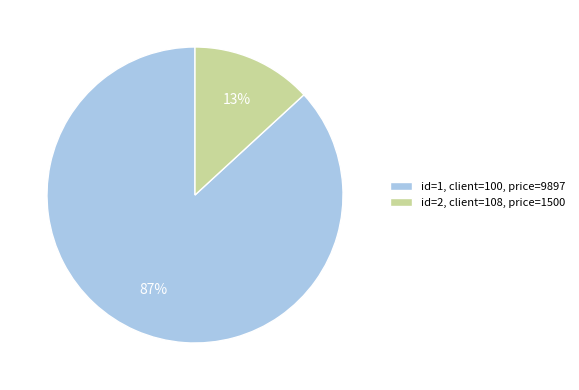

Which has a higher value, id=2, client=108, price=1500 or id=1, client=100, price=9897?

id=1, client=100, price=9897